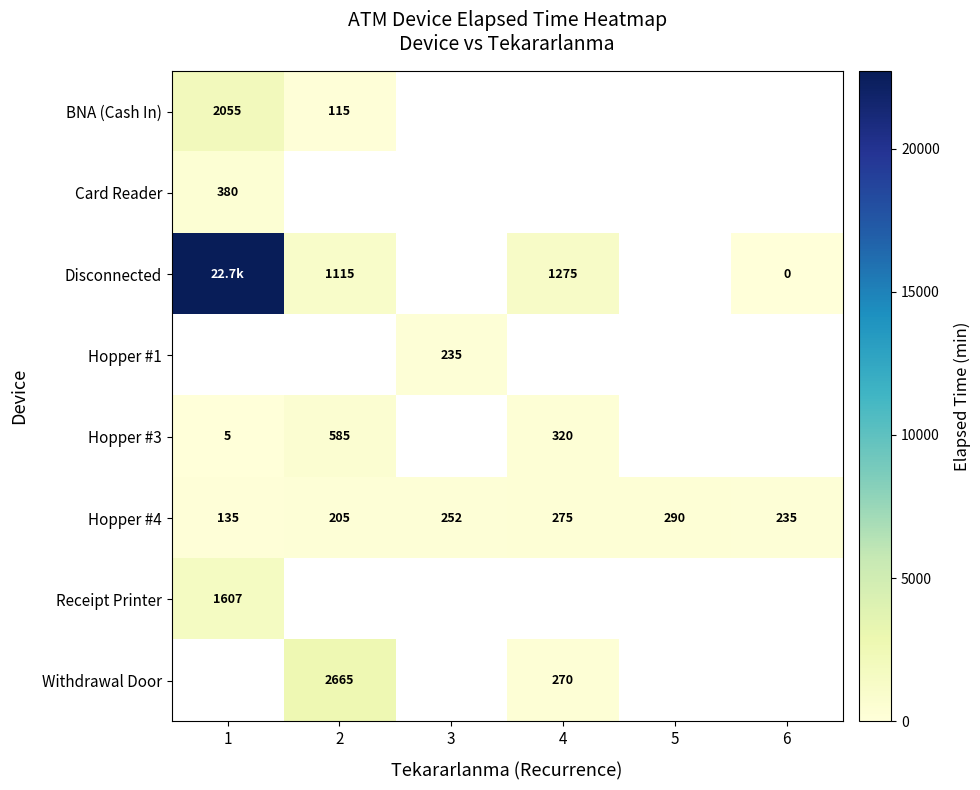

Is the value of Hopper #4 at 4 greater than the value of Hopper #3 at 4?

No